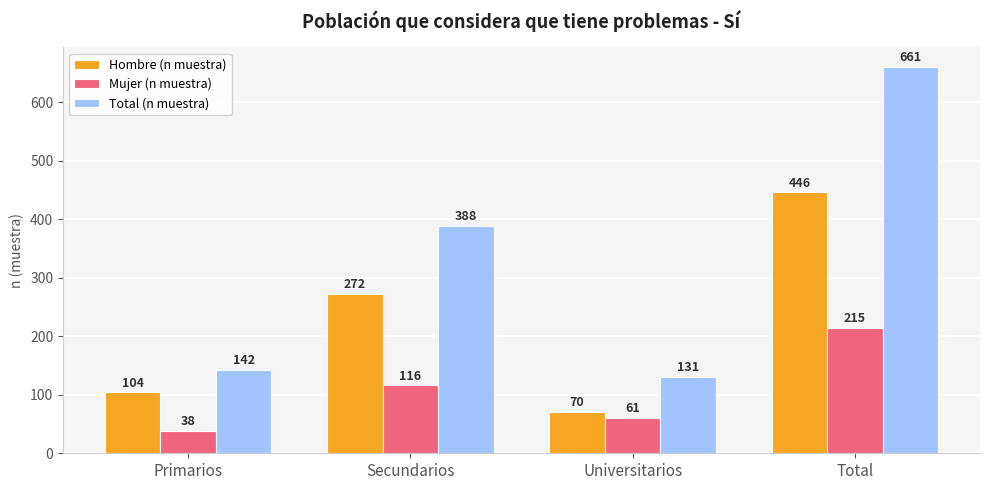

Where is Total (n muestra) nearest to the value 396?

Secundarios